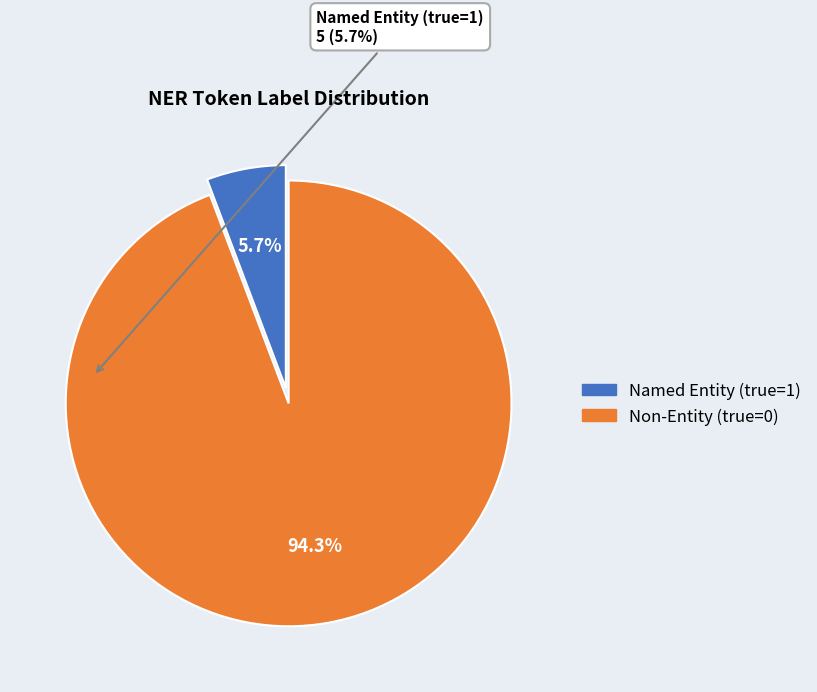

Does any single category account for the majority?

Yes